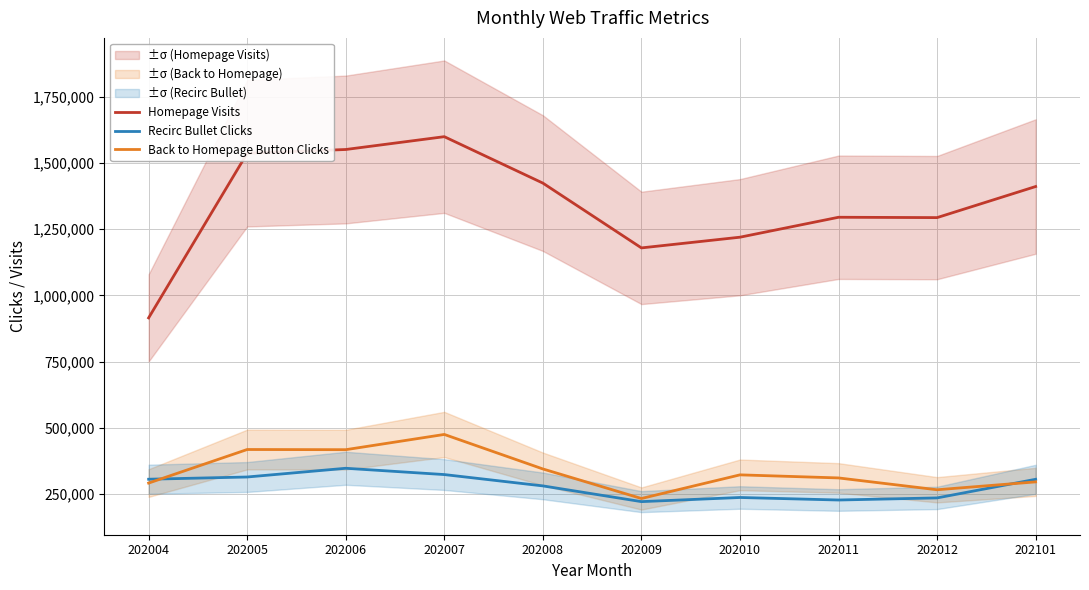

At which category does the chart reach its peak across all series?

202007